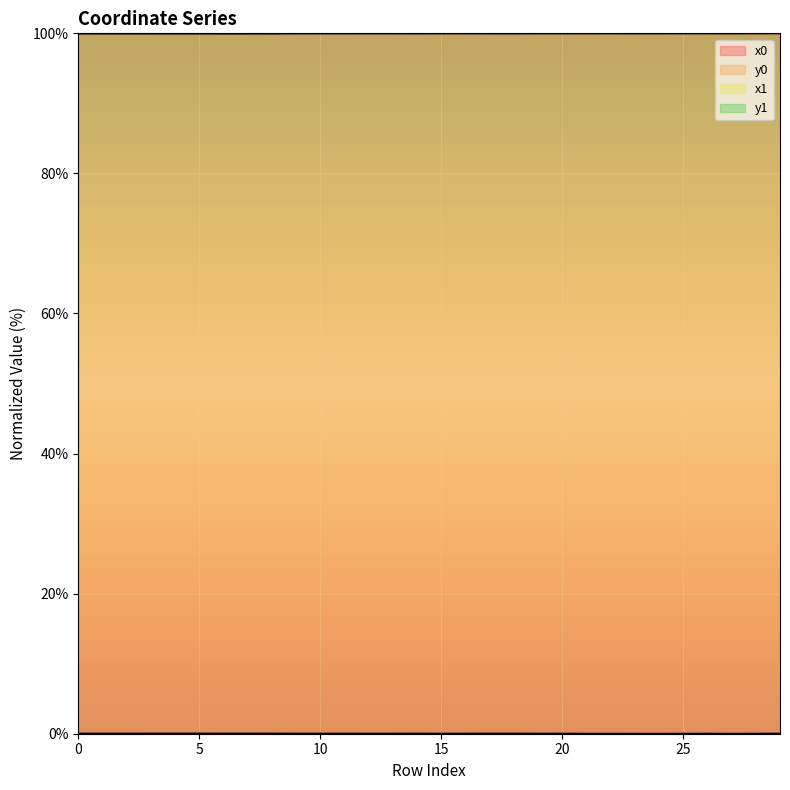

Read the x1 value at 7.

100.0